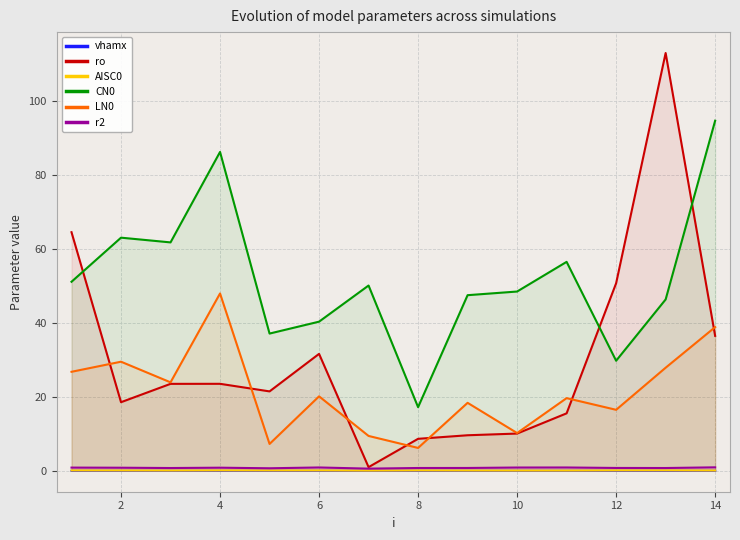

True or false: vhamx has more than 2 interior local peaks.

True